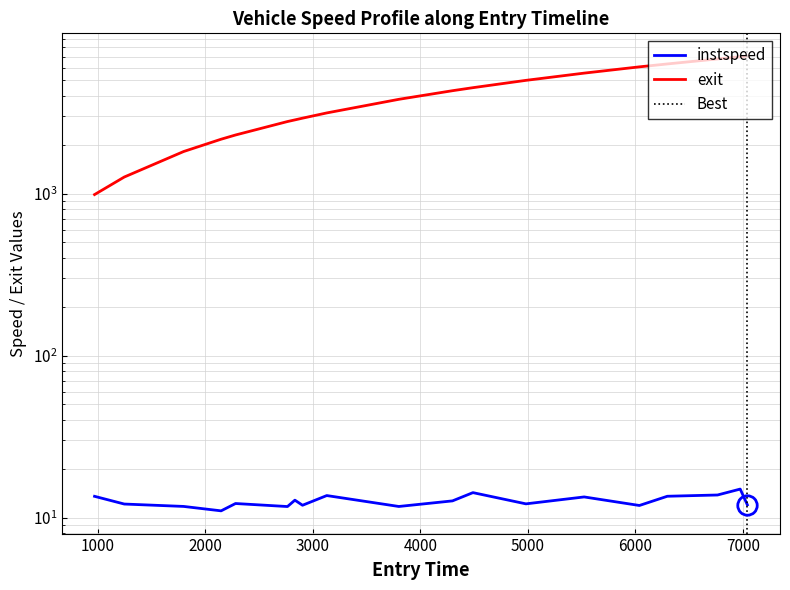

How many series are shown in this chart?

2